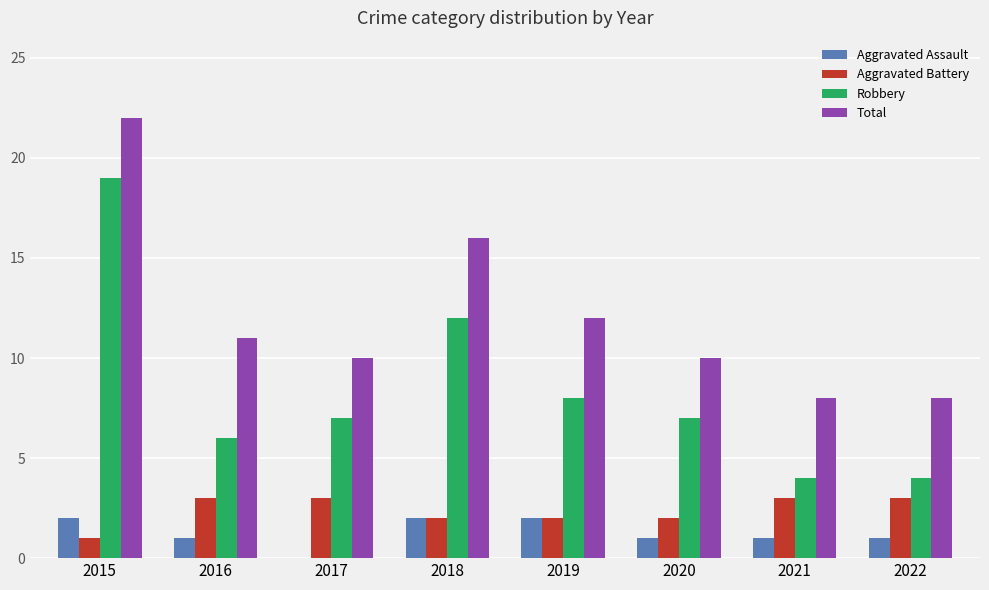

What is the total value across all series at 2019?

24